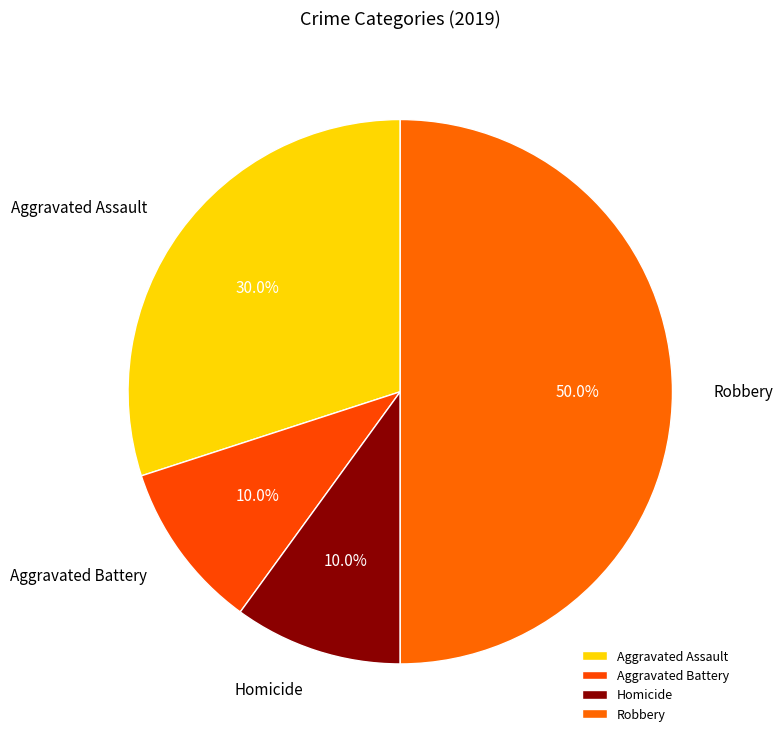

Which has a higher value, Robbery or Aggravated Battery?

Robbery